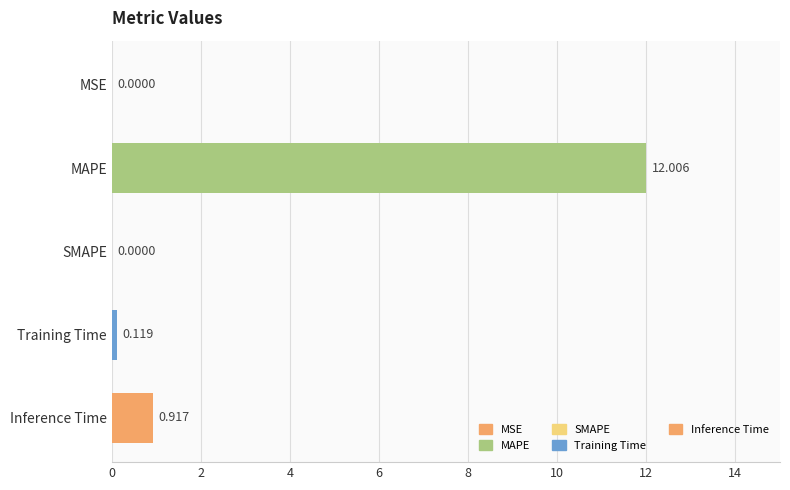

Where is the data nearest to the value 6?

Inference Time